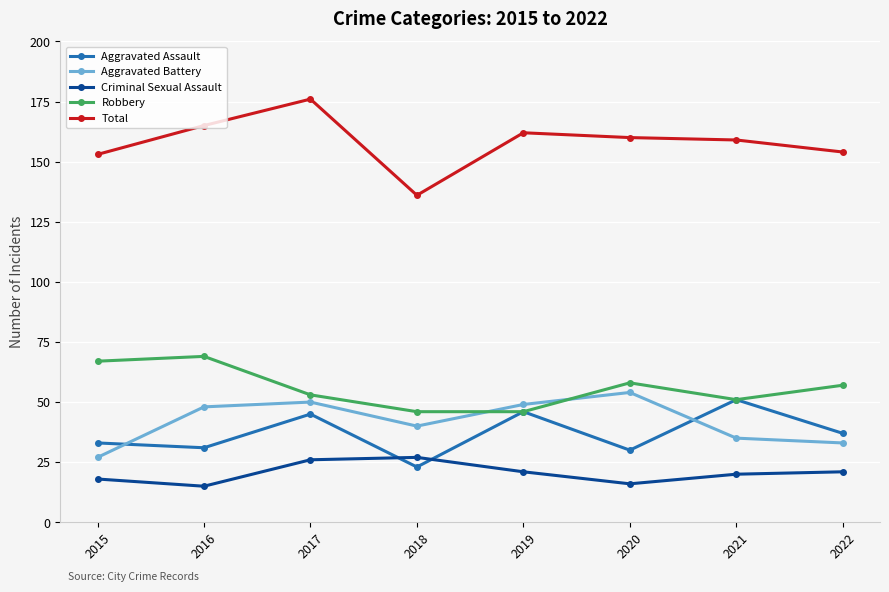

Which label corresponds to the largest value in the chart?

2017